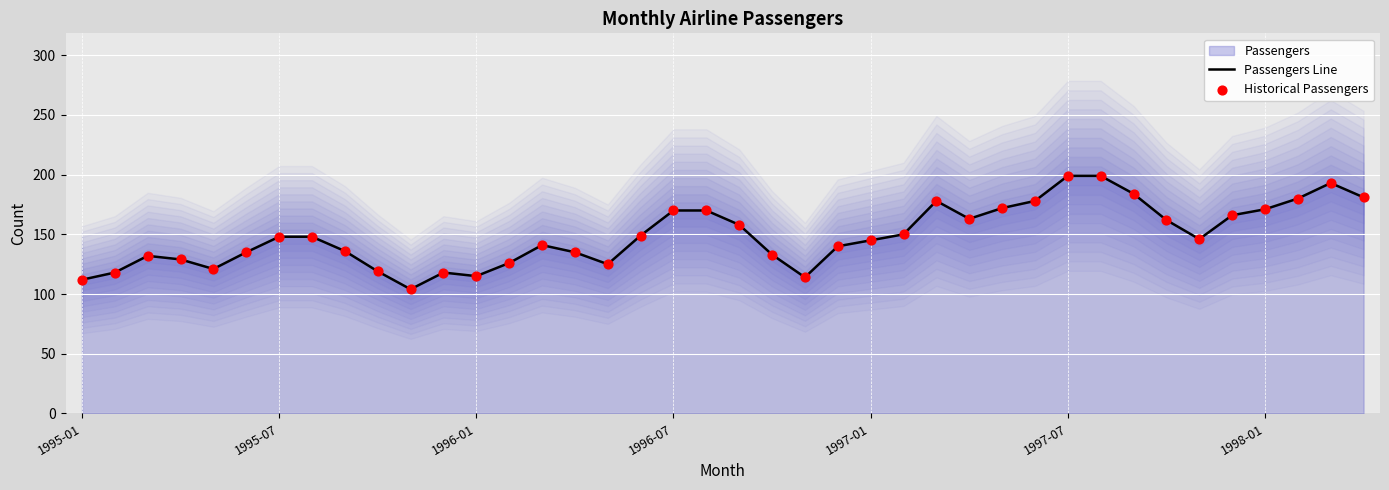

Which series contains the lowest Y value?

Passengers Line